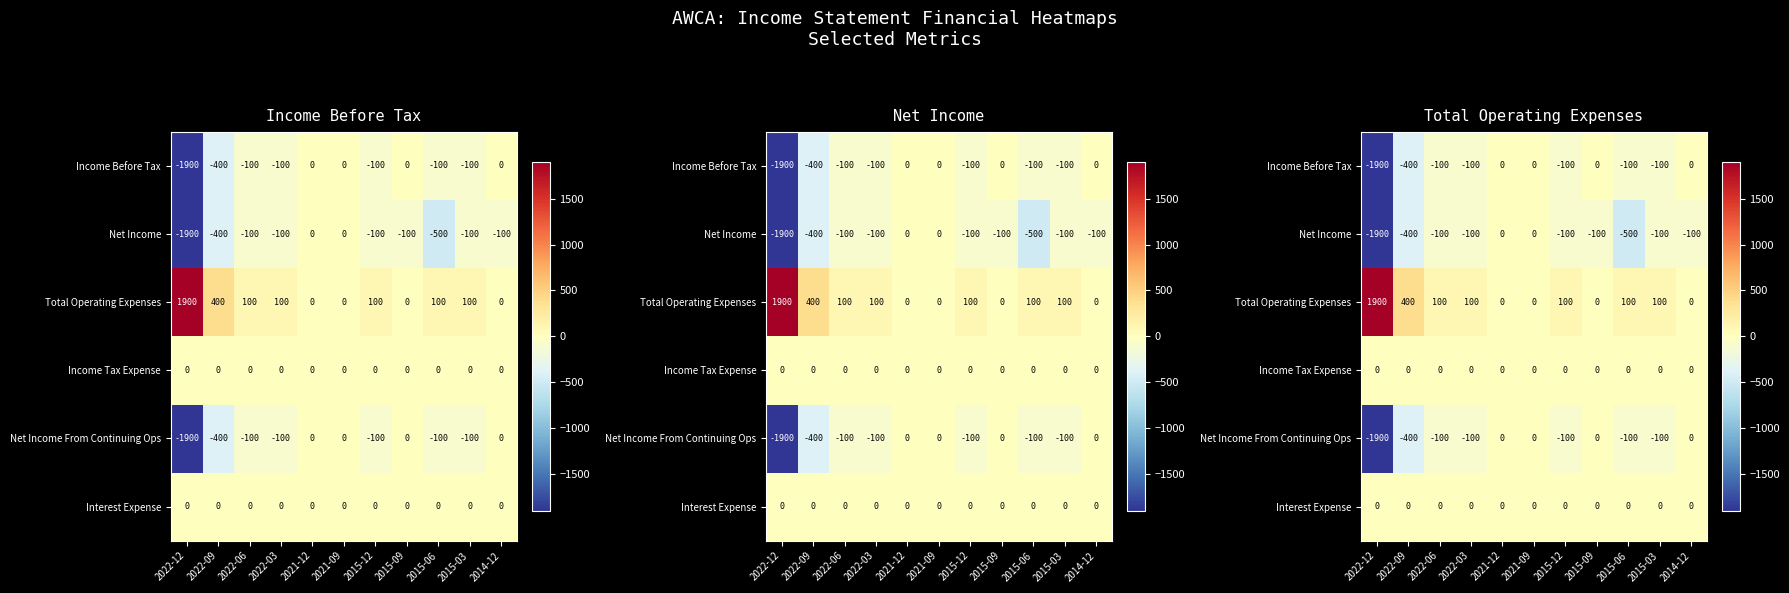

Which label corresponds to the smallest value in the chart?

2022-12